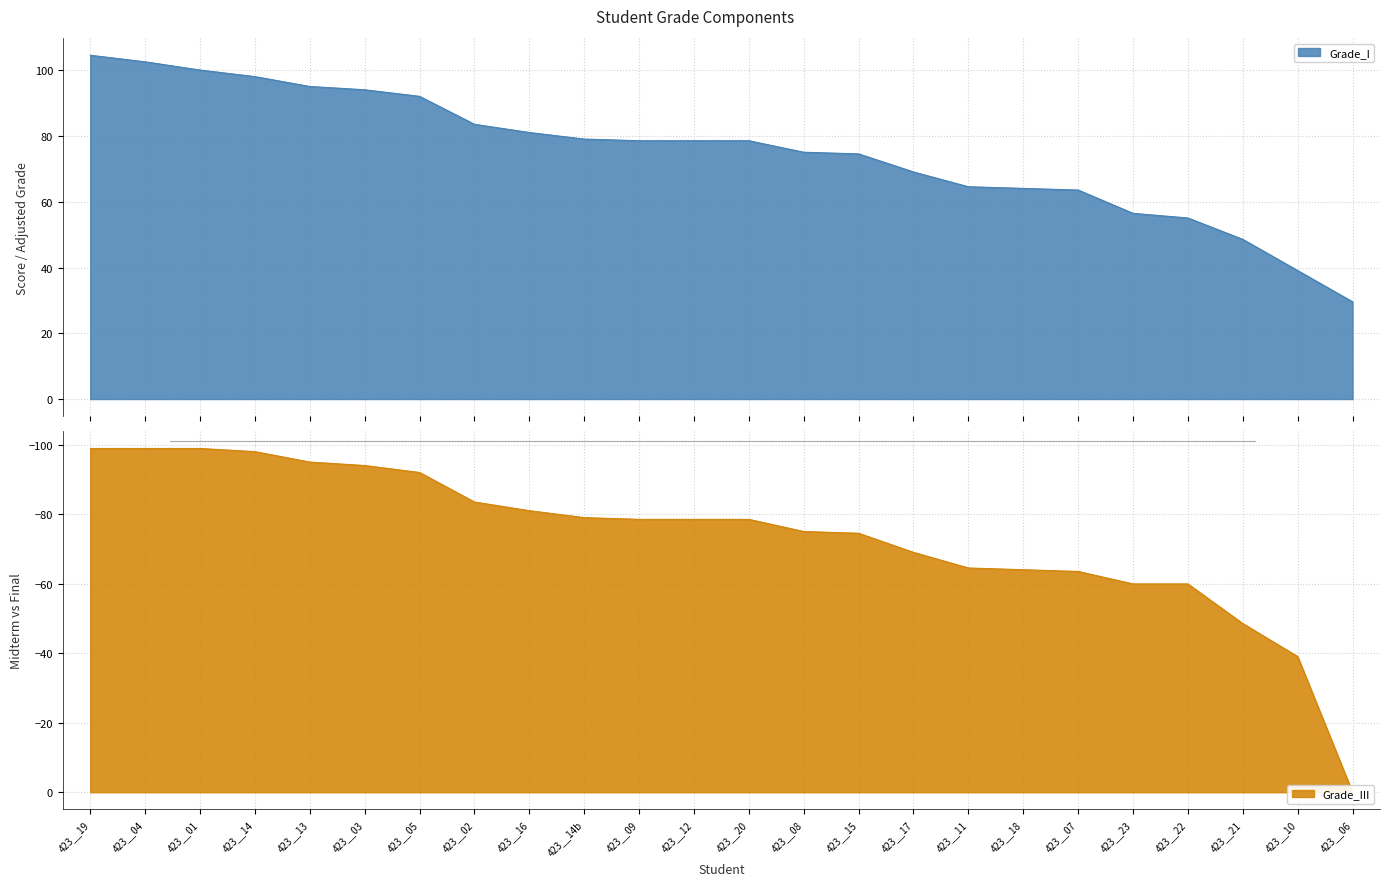

What is the difference between the maximum and minimum values in the grade_III series?

99.0